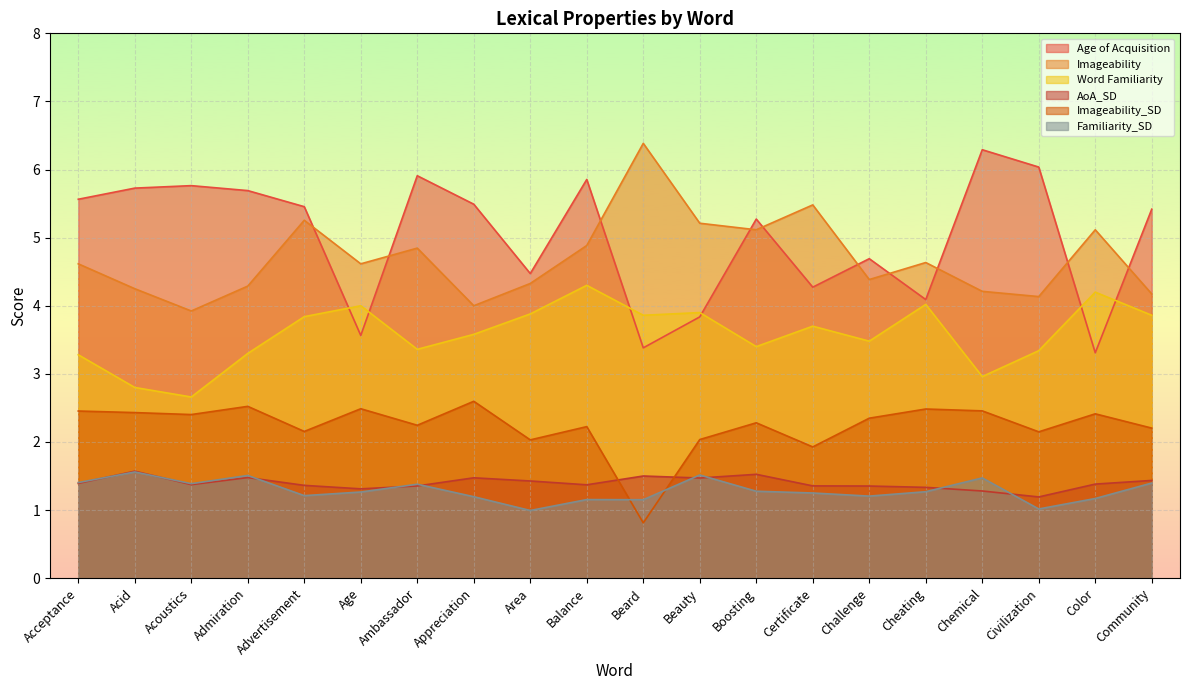

At how many categories does at least one series exceed 3?

20